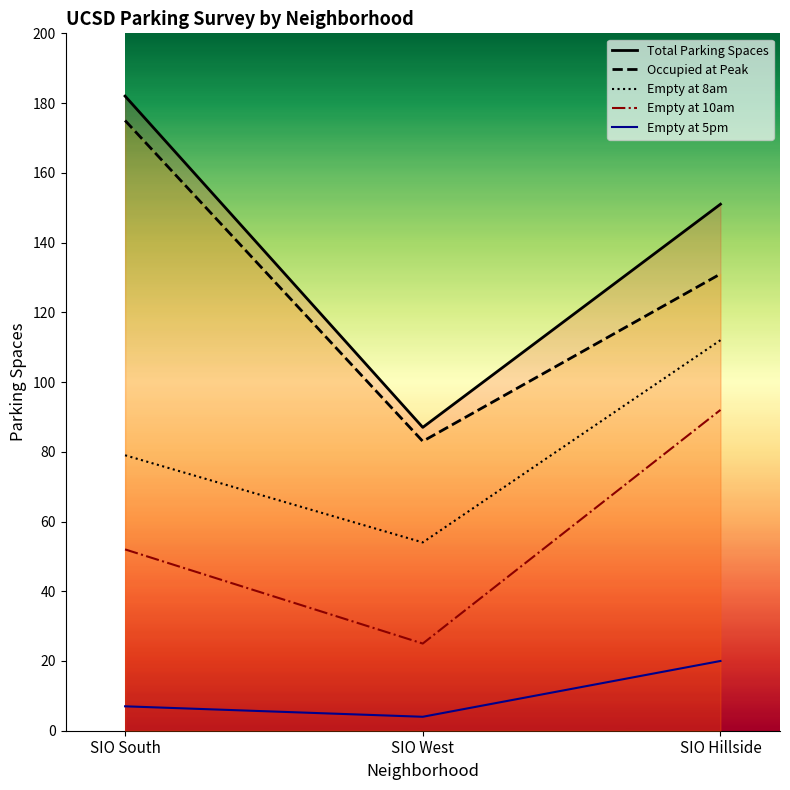

Which label corresponds to the smallest value in the chart?

SIO West